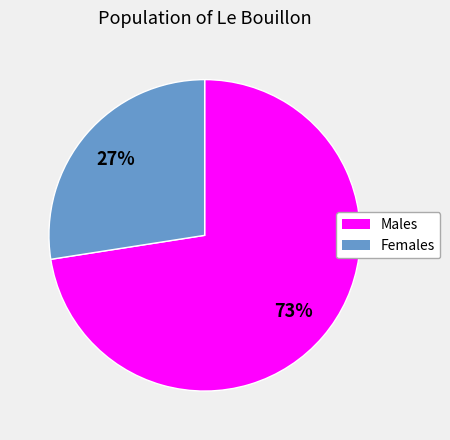

Combined, do Males and Females account for over 50%?

Yes